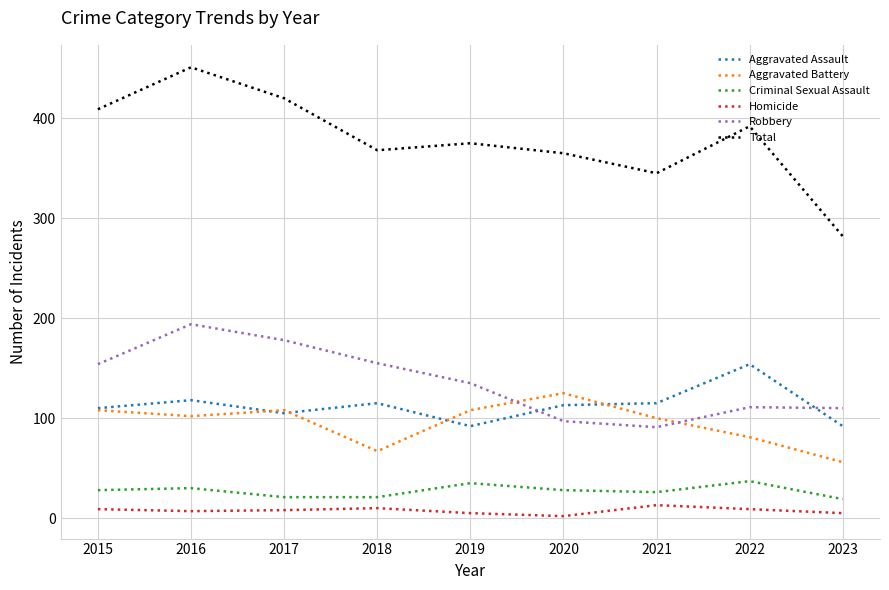

What is the difference between the Total values at 2022 and 2015?

17